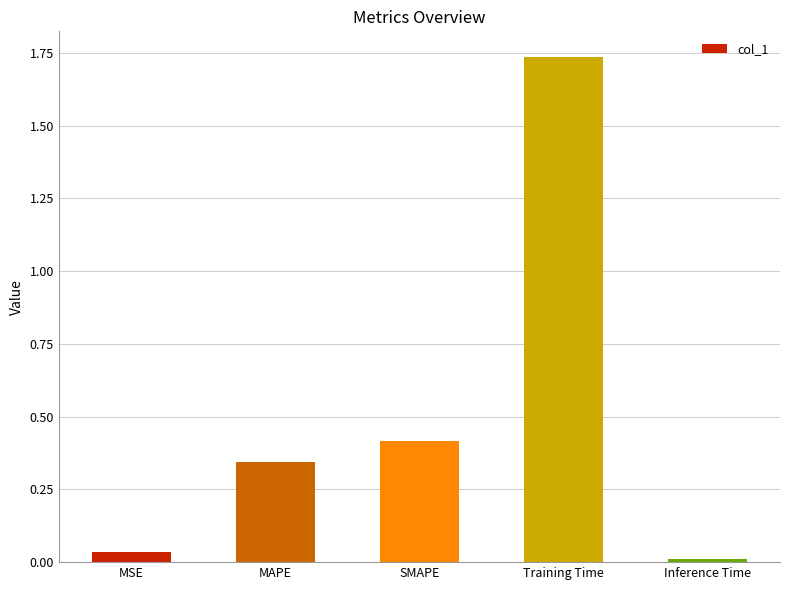

Which label corresponds to the smallest value in the chart?

Inference Time